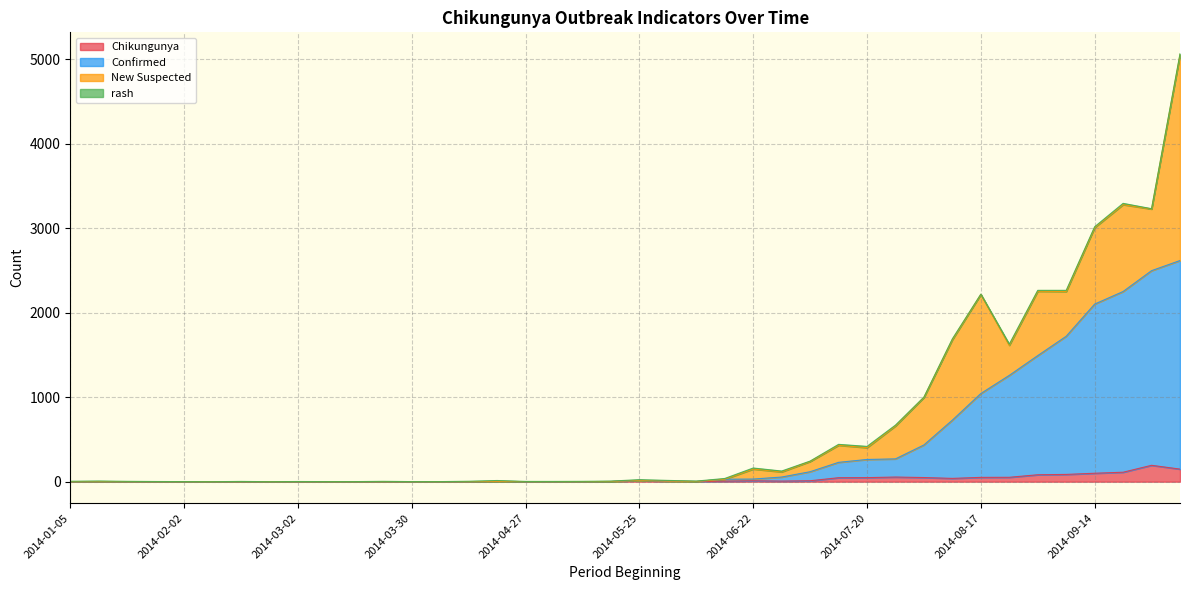

What is the highest value of the Chikungunya series?

194